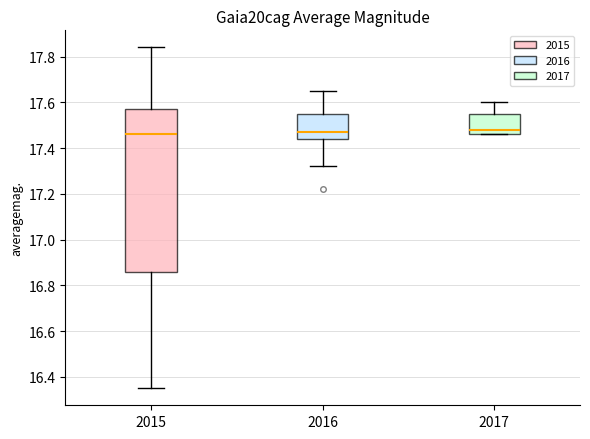

Reading left to right, transcribe this box plot: for each box, give where its median line is, the range the box spans, and where its two whiskers end, as read against the y-axis. The values are not printed on the chart, so give them approximately, as read against the axis.

2015: median 17.46, box 16.86 to 17.58, whiskers 16.36 to 17.84
2016: median 17.48, box 17.44 to 17.56, whiskers 17.32 to 17.66
2017: median 17.48, box 17.46 to 17.56, whiskers 17.46 to 17.60